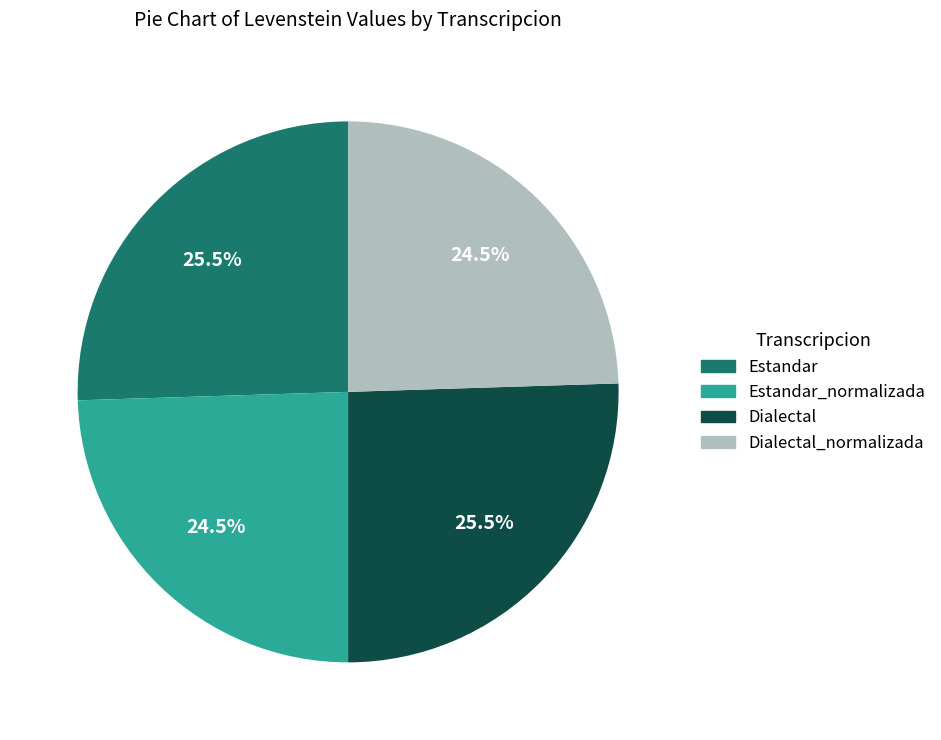

To the nearest percent, what is the difference between the Dialectal and Dialectal_normalizada slice percentages?

1%